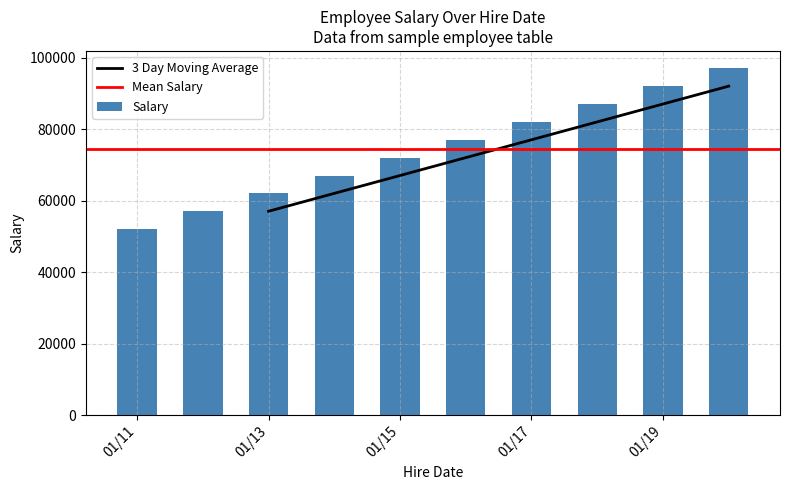

What is the maximum value for Salary?

97000